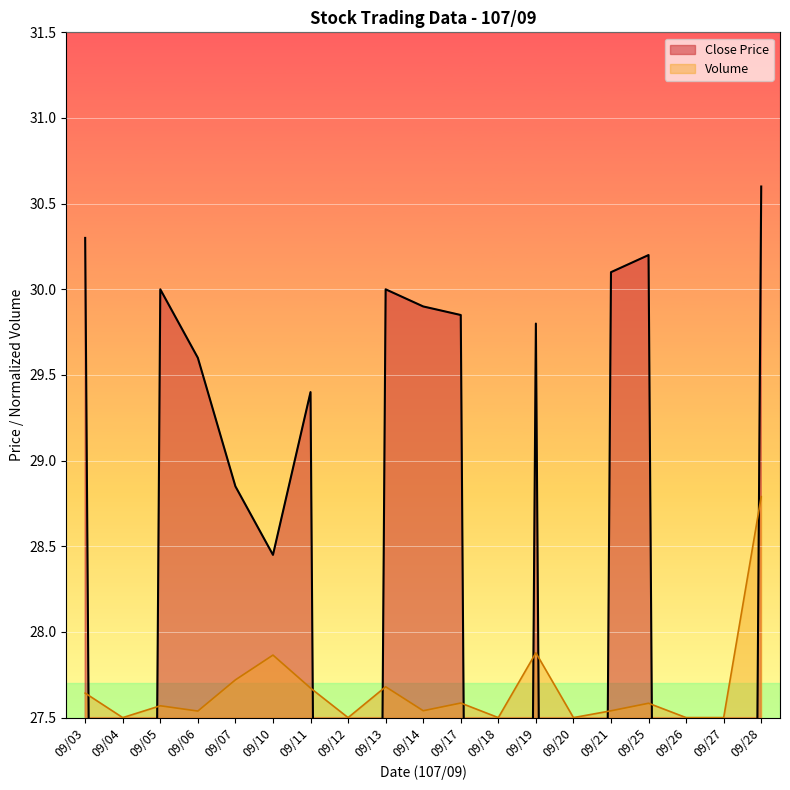

What is the approximate value of Volume (shares) at 09/19?

27.9